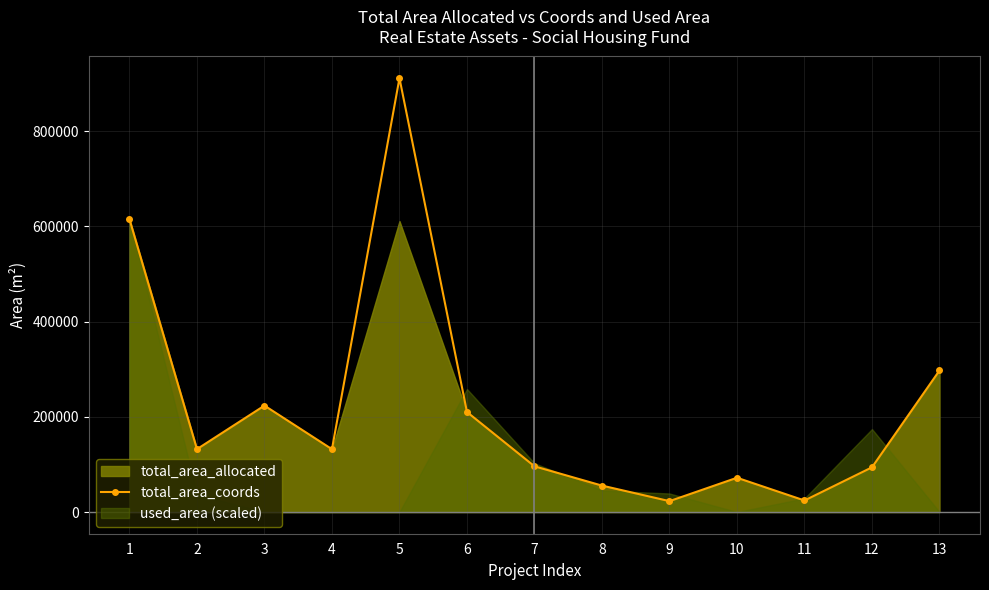

True or false: the data has more than 0 interior local peaks.

True